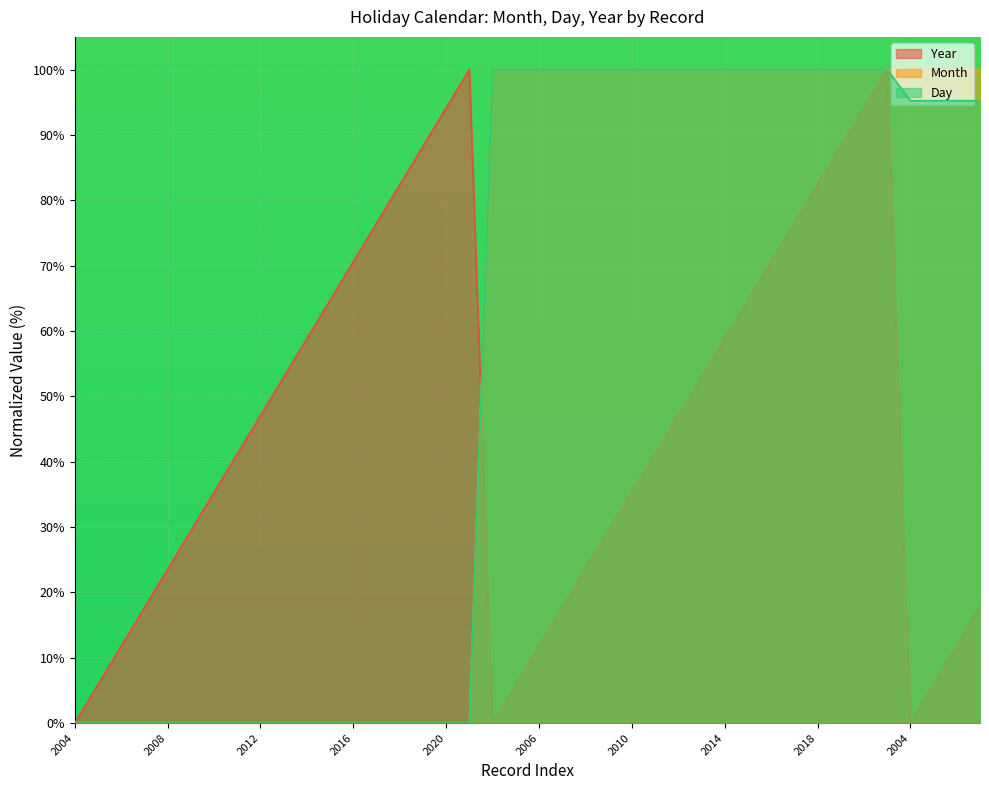

How many distinct data groups are displayed?

3